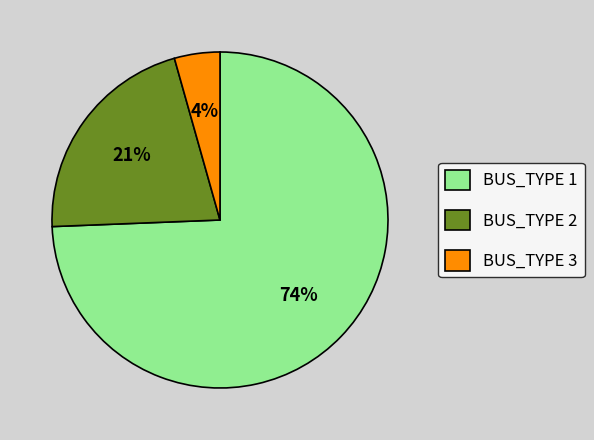

Combined, do BUS_TYPE 2 and BUS_TYPE 3 account for over 50%?

No